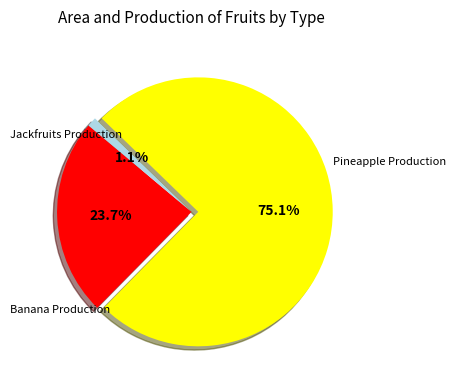

Does any single category account for the majority?

Yes